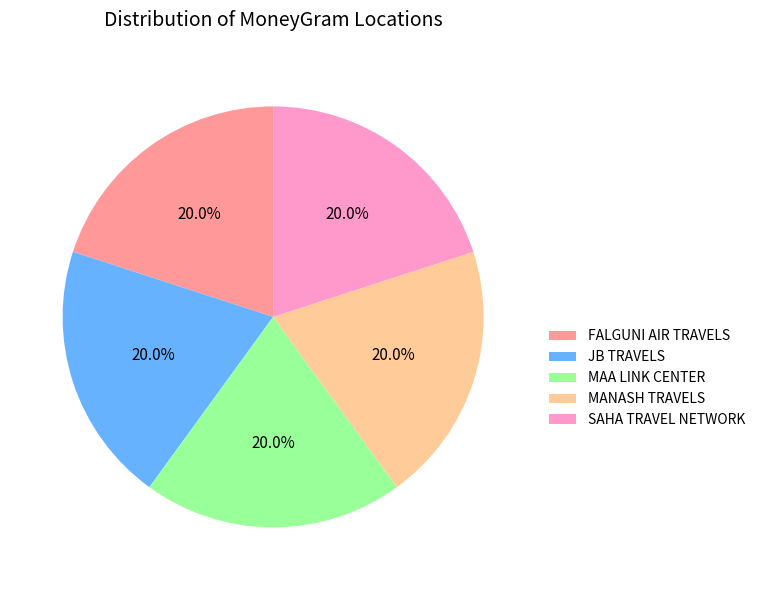

What is the ratio of the value at MAA LINK CENTER to the value at MANASH TRAVELS?

1.0